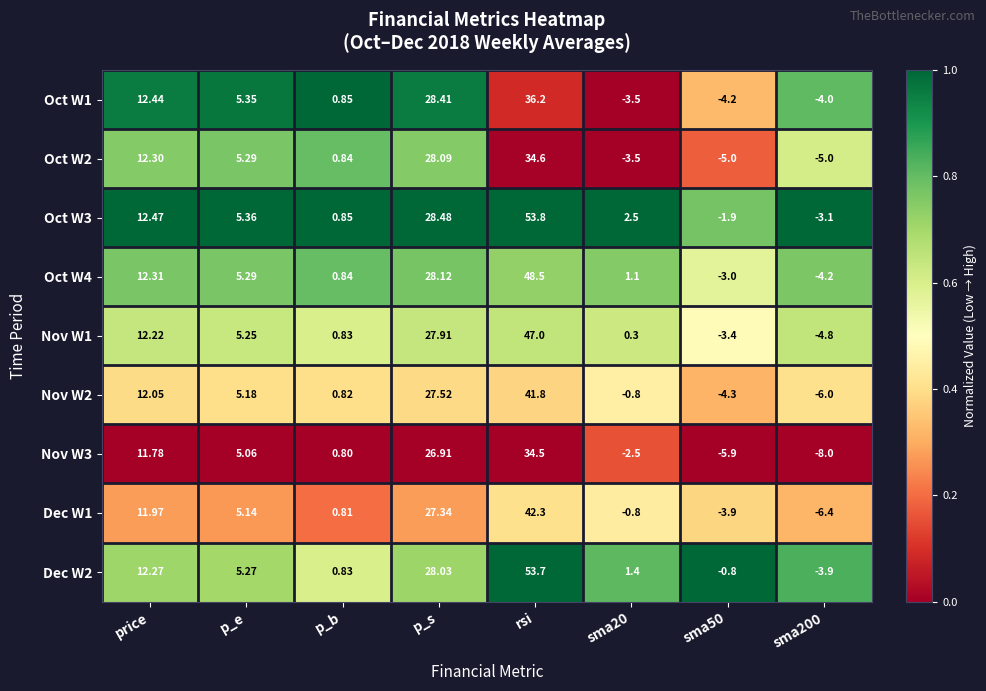

Where is Oct W4 nearest to the value 22?

p_s